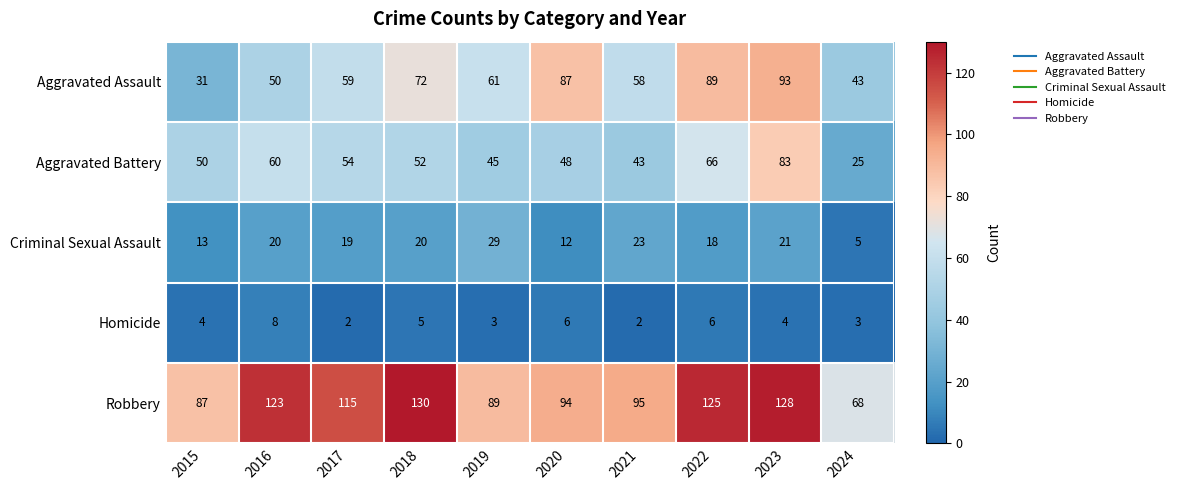

What is the spread (max minus min) of values at 2018?

125